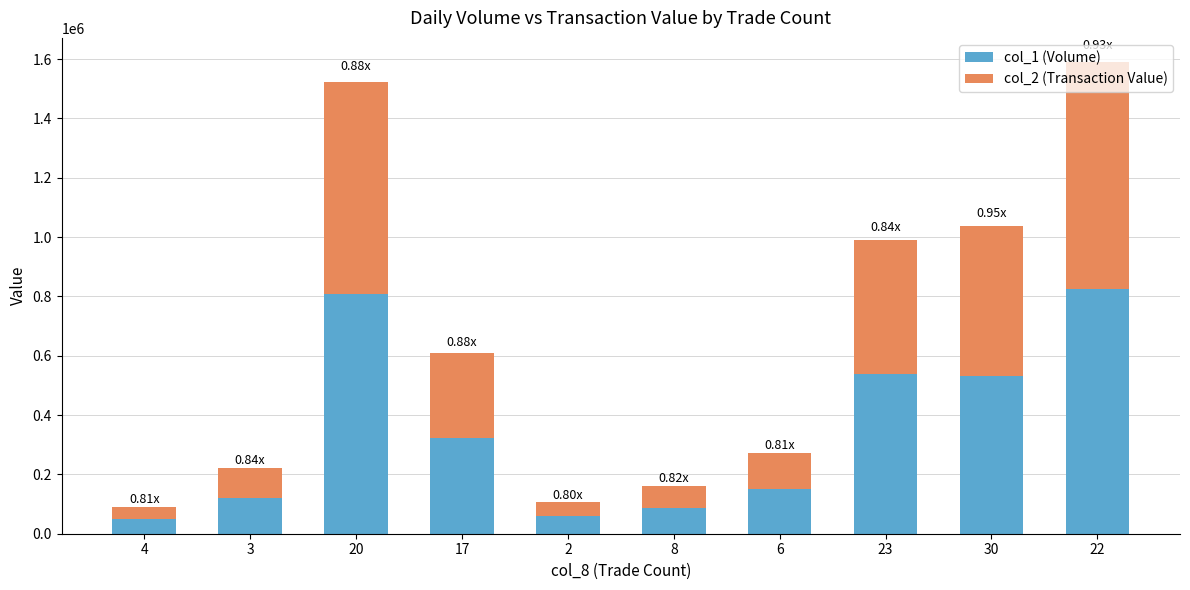

What is the average value of the col_1 (Volume) series?

349500